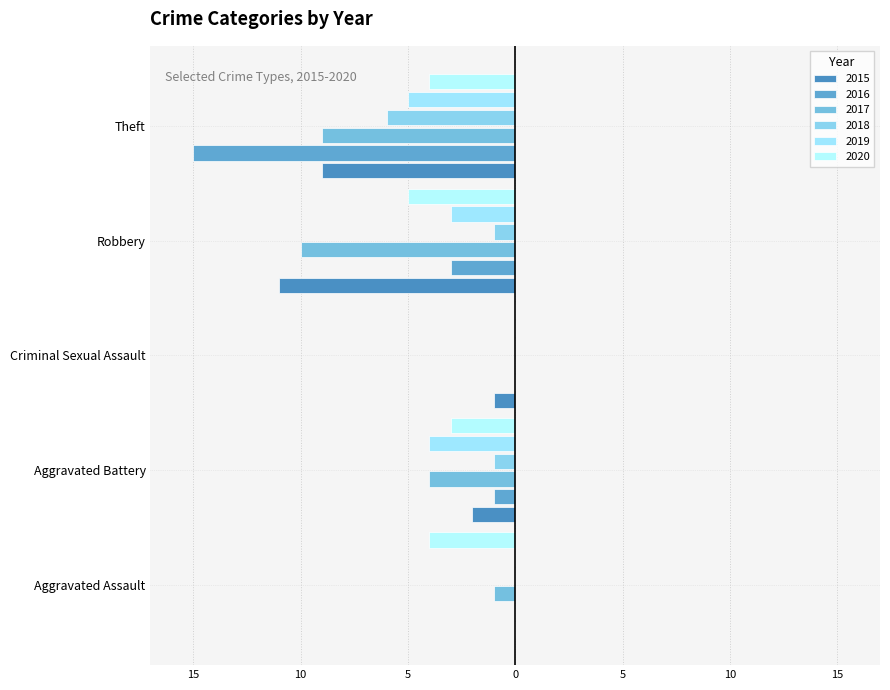

What is the difference between the 2016 values at Criminal Sexual Assault and Theft?

15